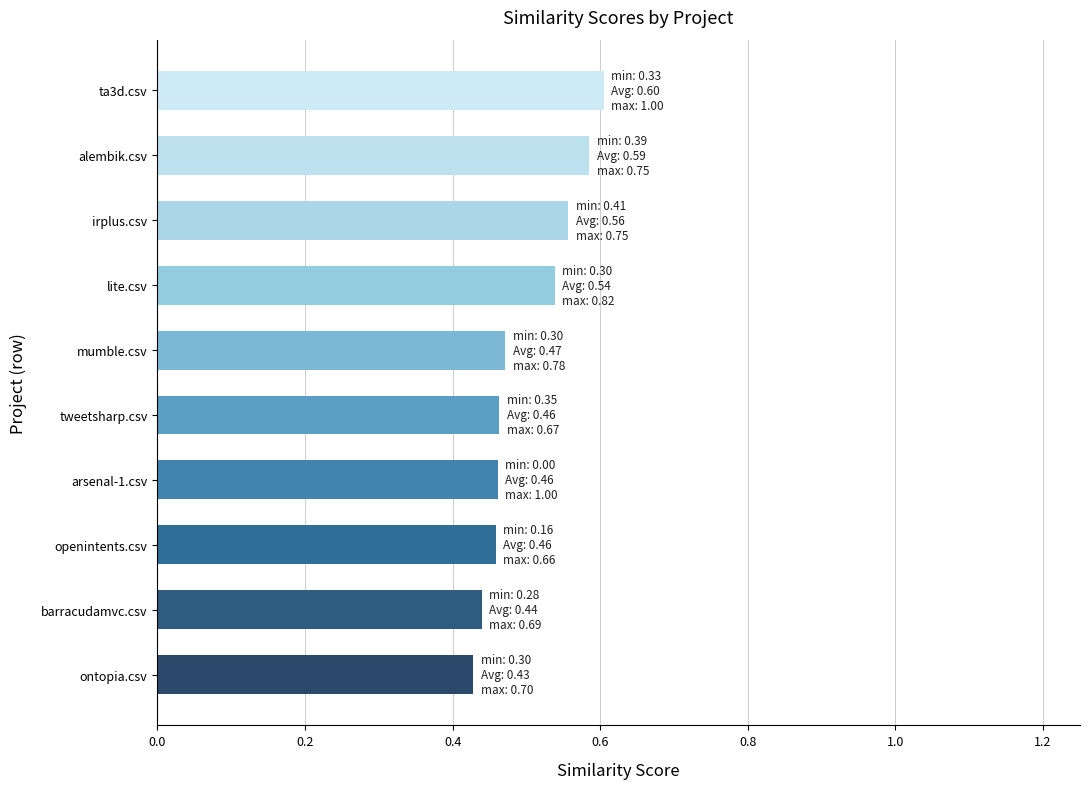

What is the change in value from mumble.csv to ta3d.csv?

+0.1